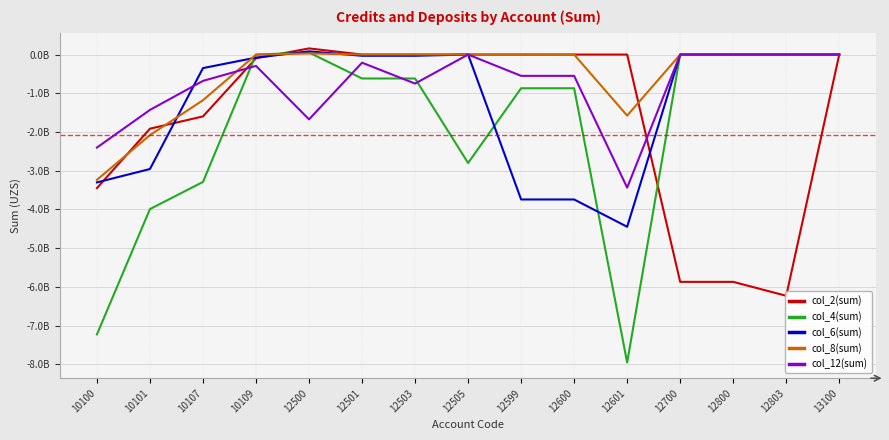

What is the difference between the maximum and minimum values in the col_2(sum) series?

6387479063.0